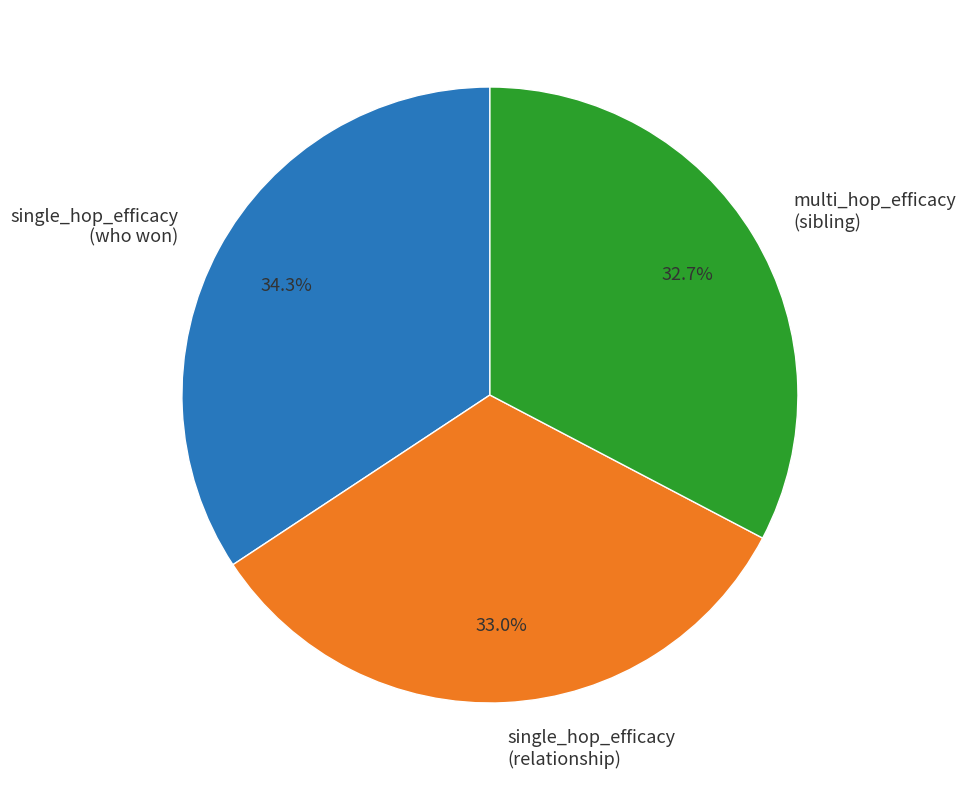

How many segments does this pie chart have?

3